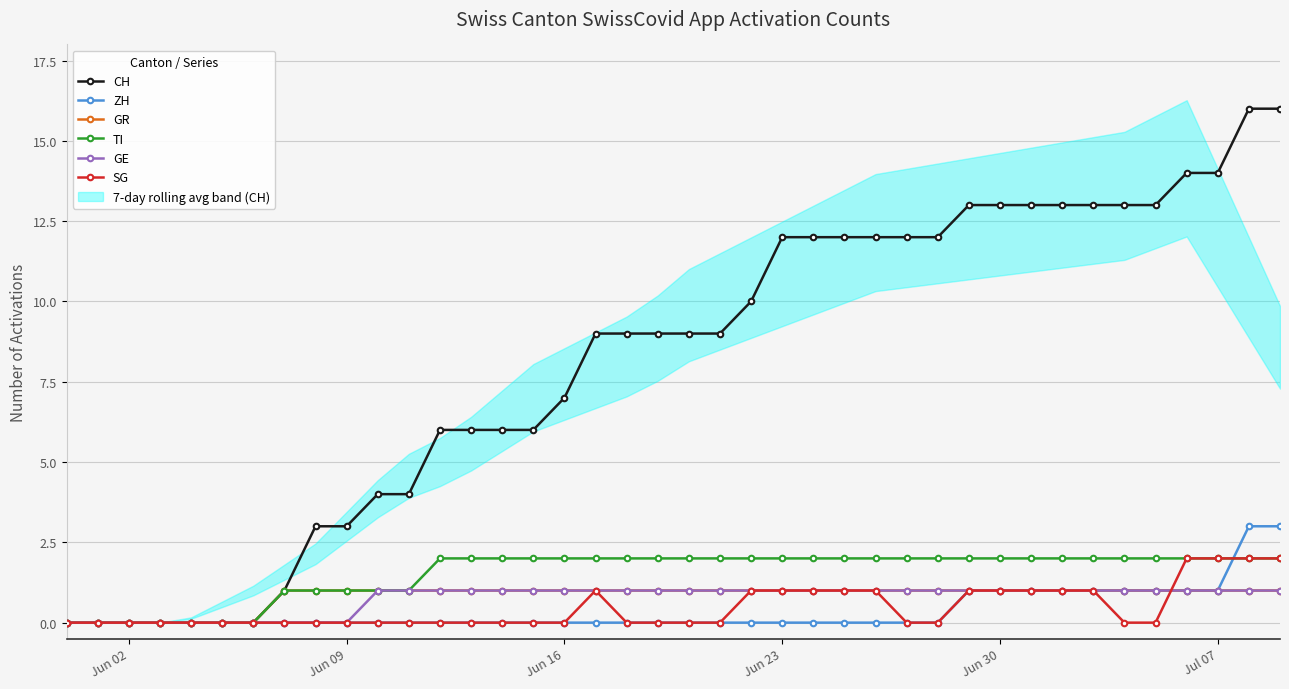

True or false: CH has more than 2 points higher than both neighbors.

False